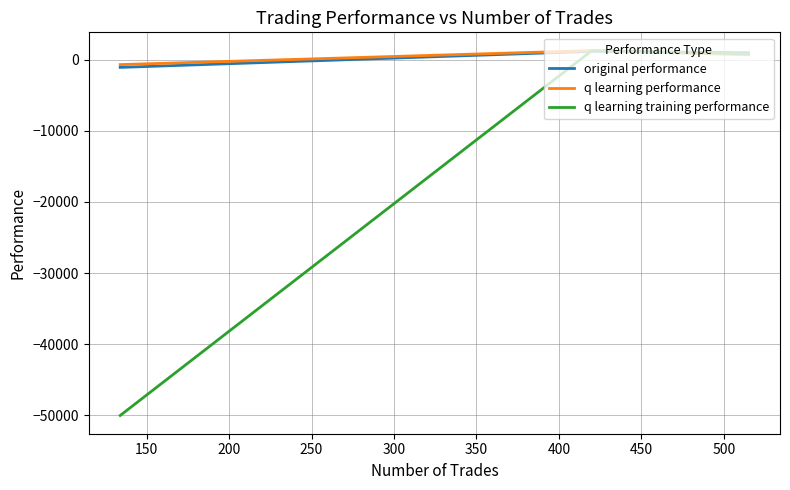

What is the minimum value shown in the chart?

-50000.0